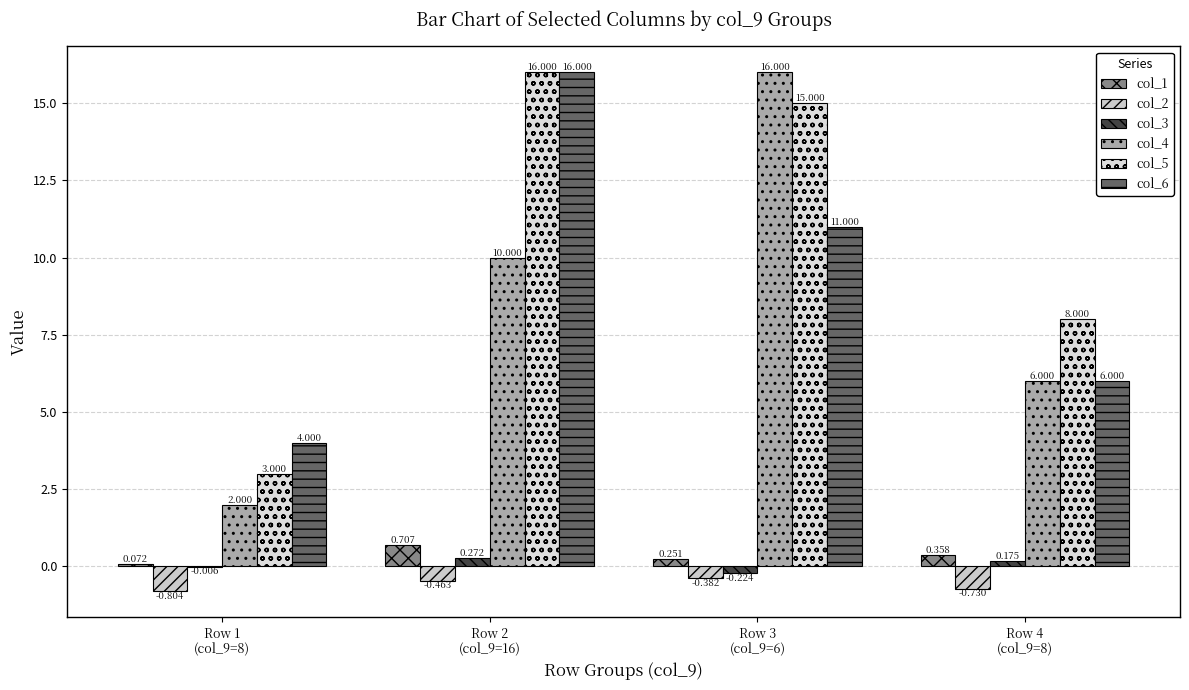

Where is col_2 nearest to the value 0?

Row 3
(col_9=6)